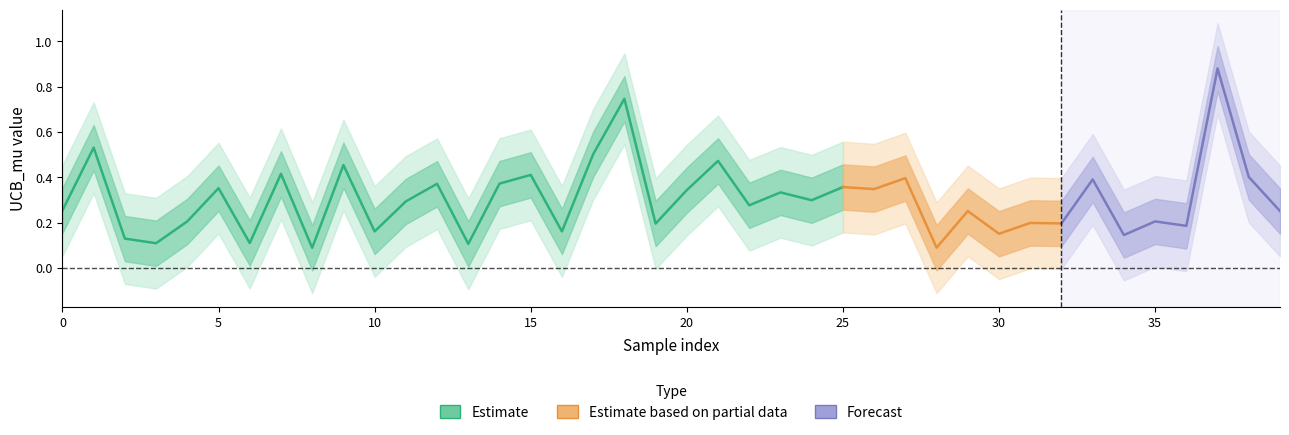

At which category does UCB_mu_lower reach its first local peak?

1